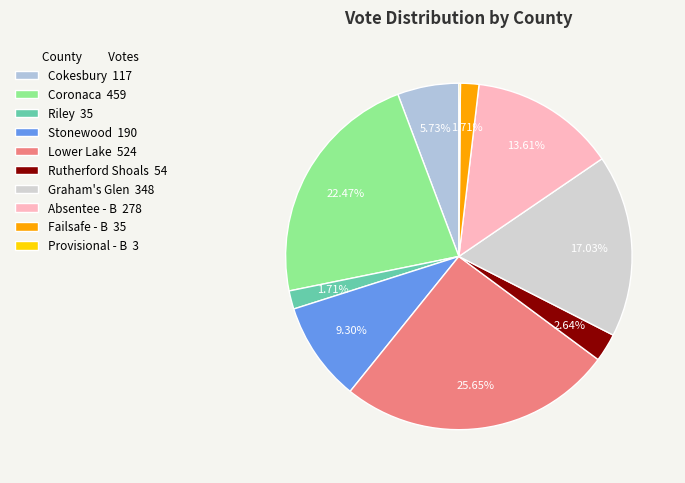

Rank the categories by value from lowest to highest.

Provisional - B, Riley, Failsafe - B, Rutherford Shoals, Cokesbury, Stonewood, Absentee - B, Graham's Glen, Coronaca, Lower Lake